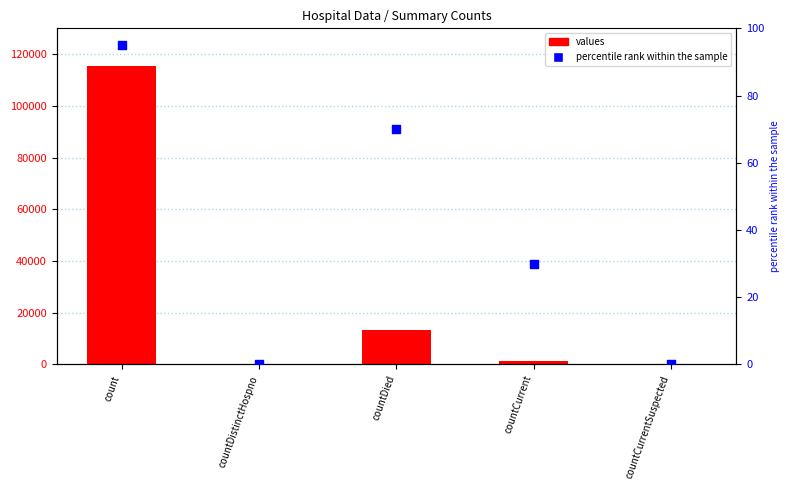

What is the total value across all series at countCurrent?

1413